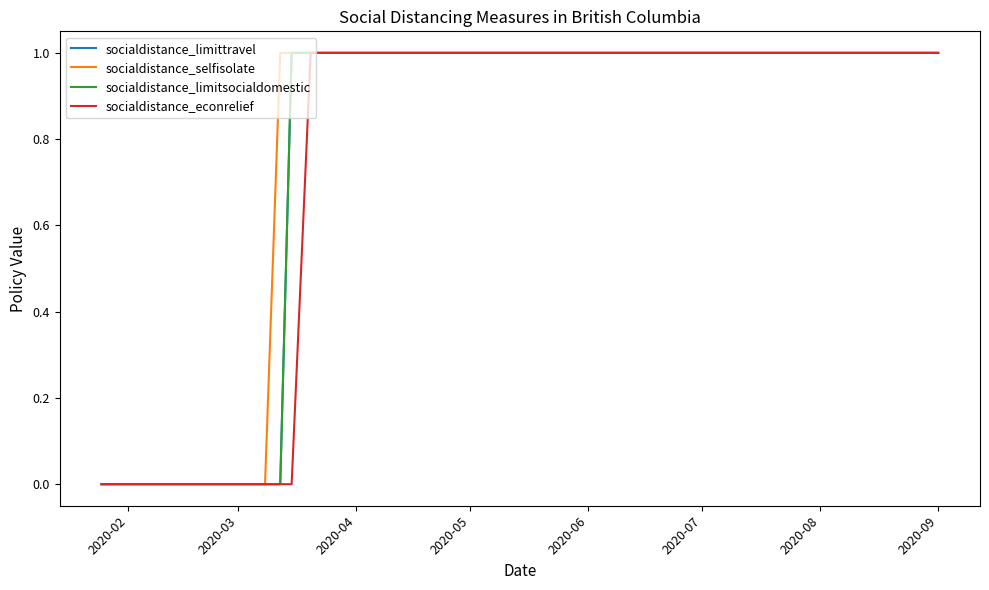

Does the chart display data point markers on the line(s)?

No